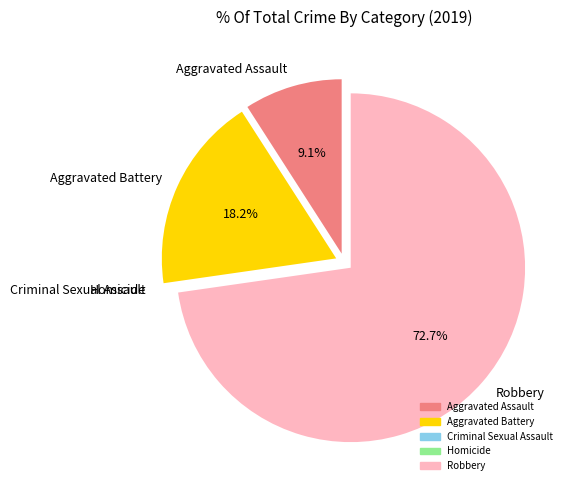

Which slice represents more than half of the pie?

Robbery